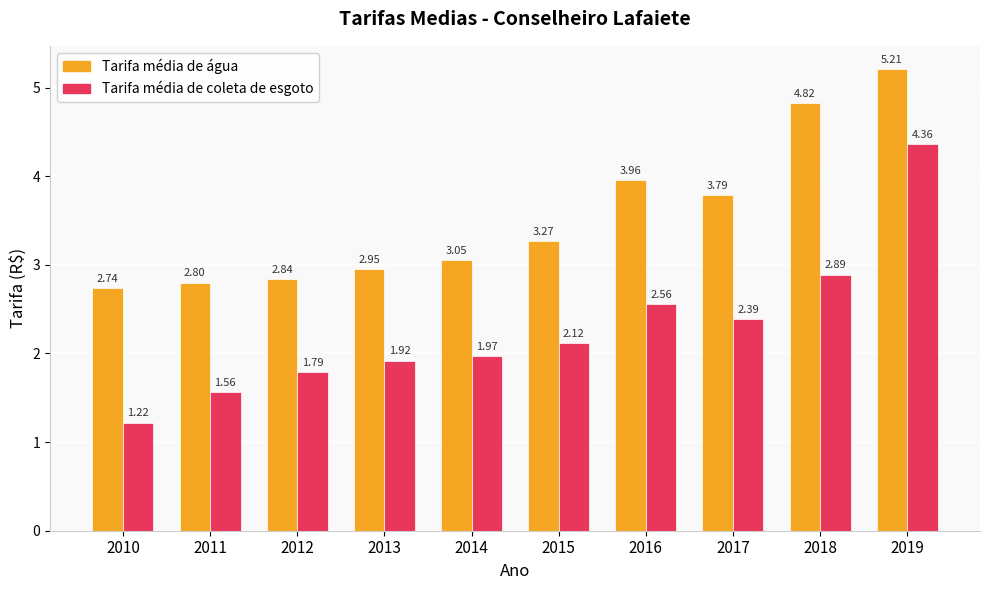

At which category is the sum across all series the highest?

2019